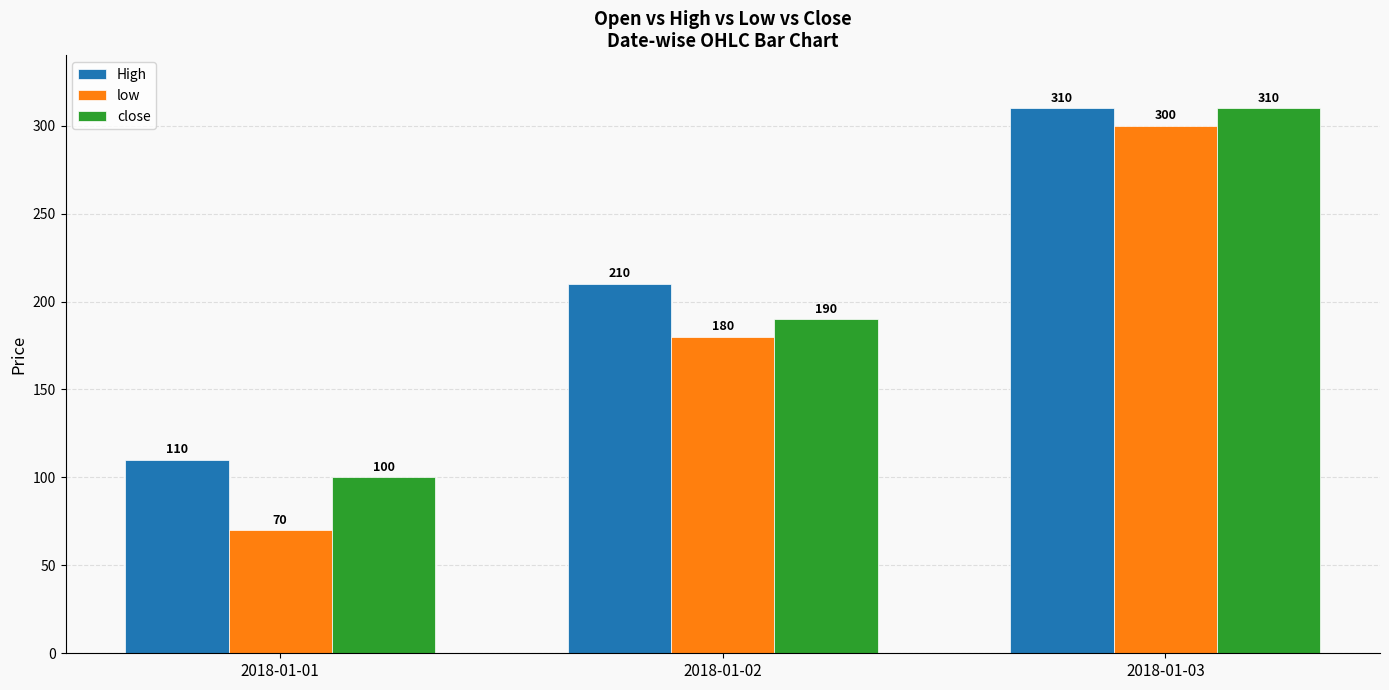

What is the lowest value of the High series?

110